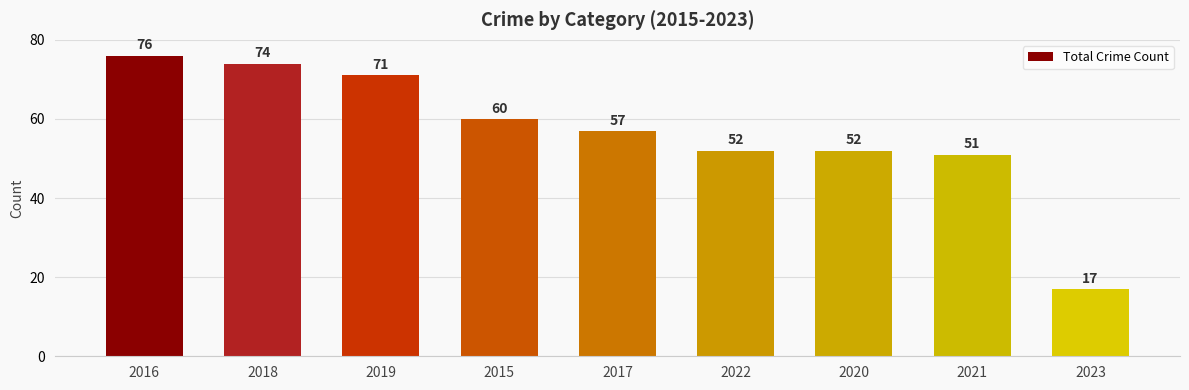

What is the minimum value shown in the chart?

17